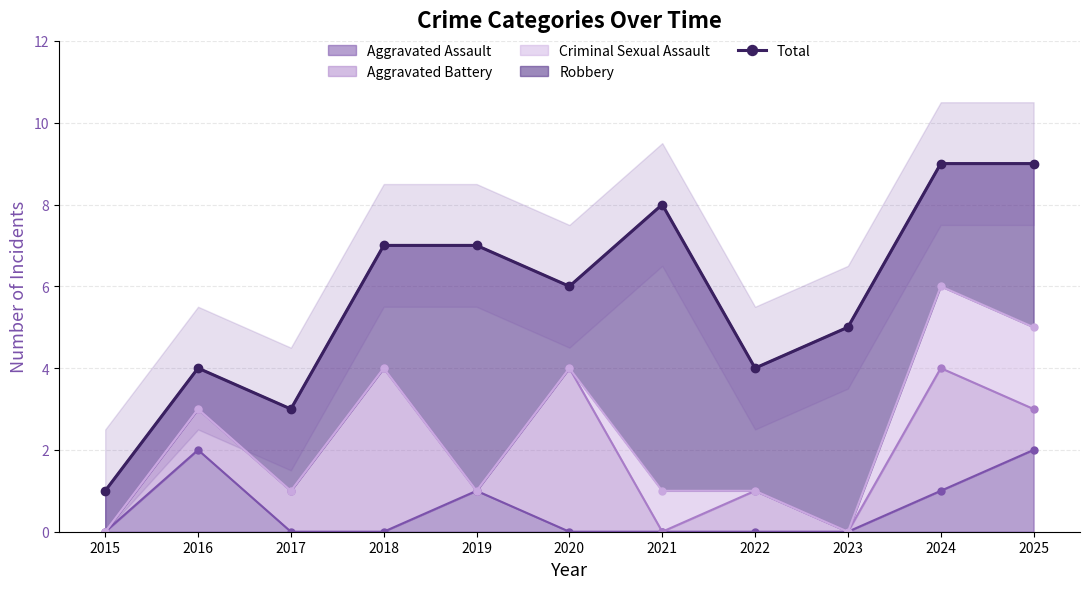

Rank the categories by value from highest to lowest.

2024, 2025, 2021, 2018, 2019, 2020, 2023, 2016, 2022, 2017, 2015